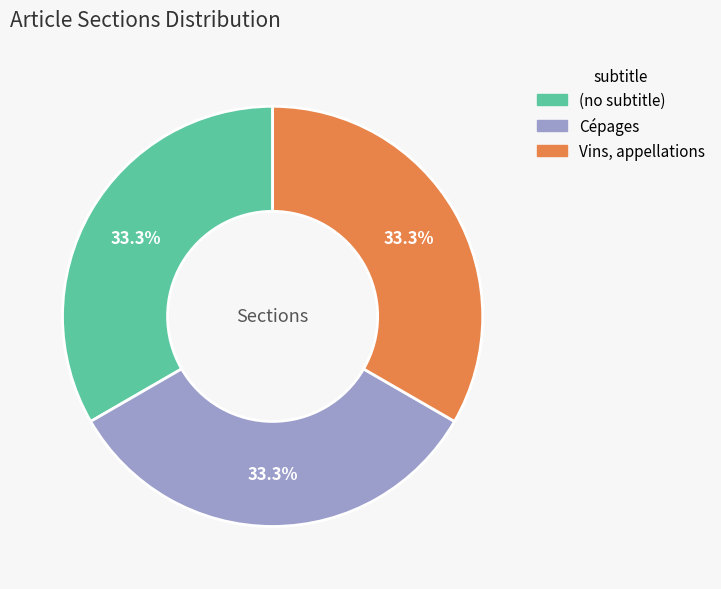

Is there a majority slice in this chart?

No